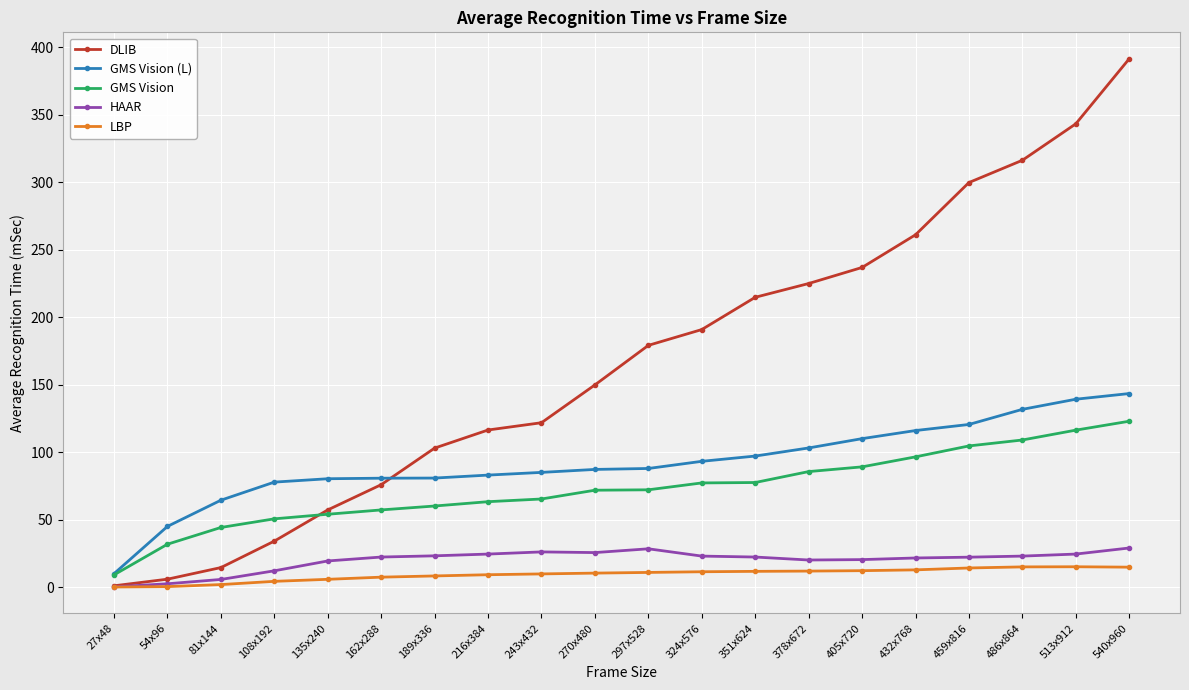

What is the lowest value of the HAAR series?

0.4